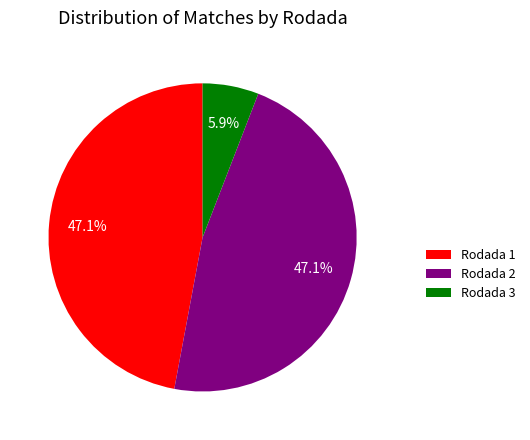

What is the ratio of the value at Rodada 1 to the value at Rodada 3?

8.0